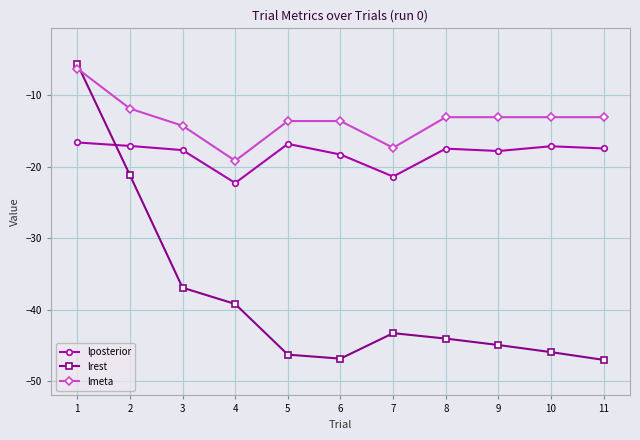

How many data points in lrest are above -44?

5